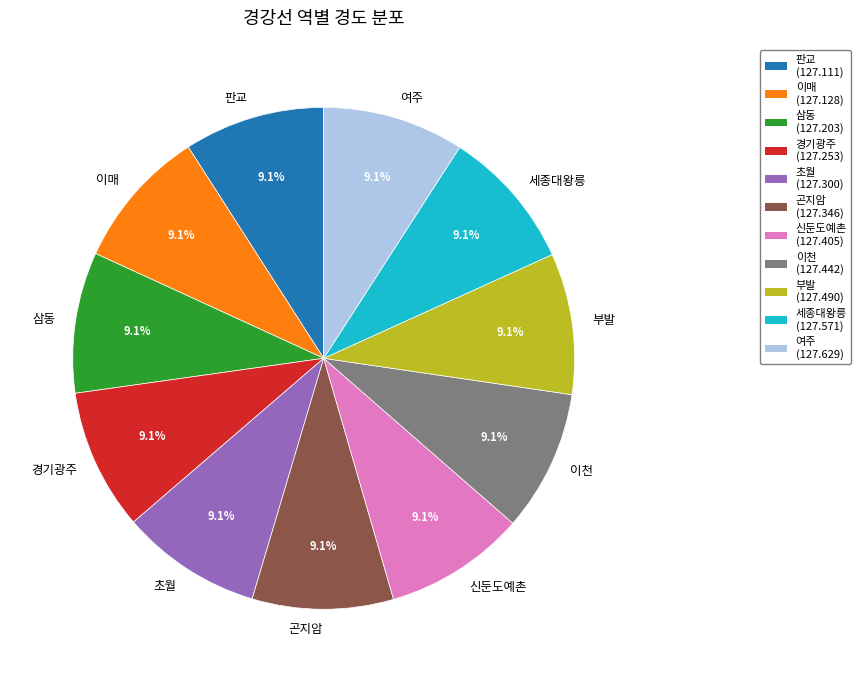

What is the ratio of the value at 여주 to the value at 부발?

1.0